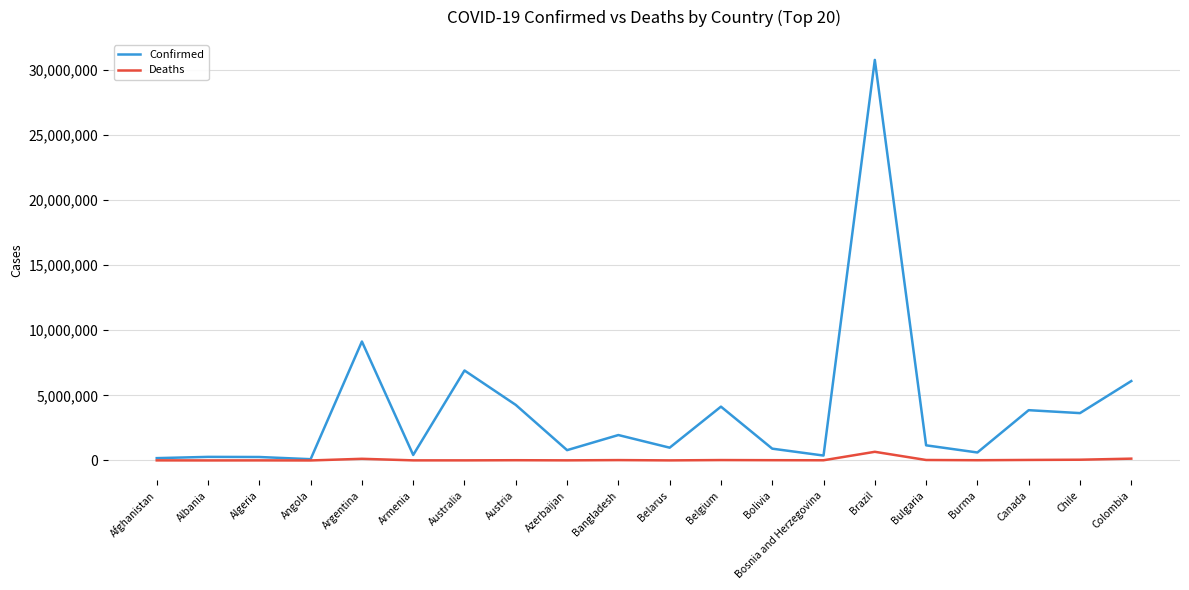

List the series in order of their overall mean, highest first.

Confirmed, Deaths